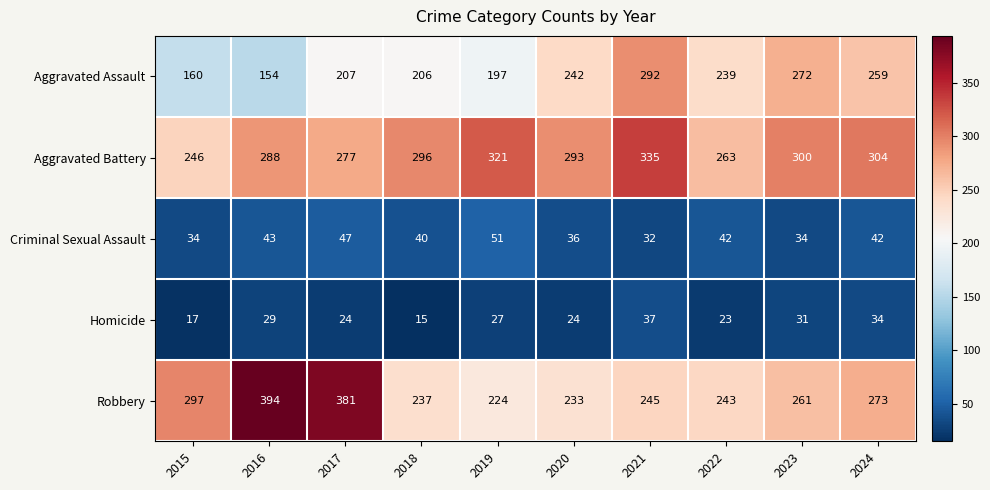

Is the value of Aggravated Assault at 2021 greater than the value of Robbery at 2016?

No